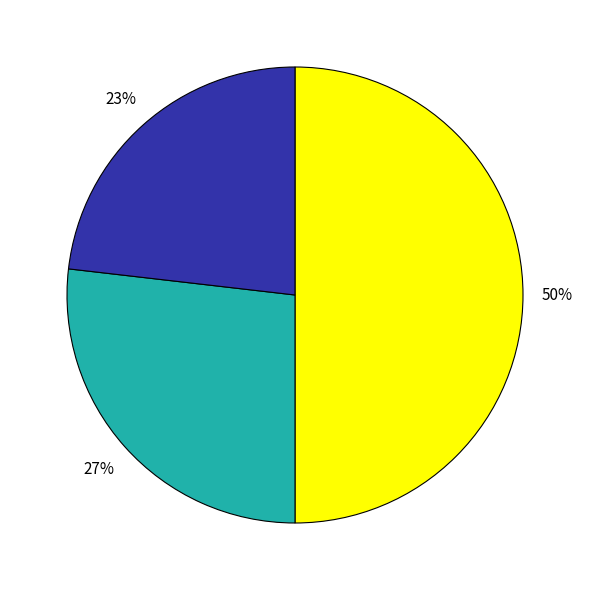

To the nearest percent, what is the difference between the largest and smallest slice percentages?

27%